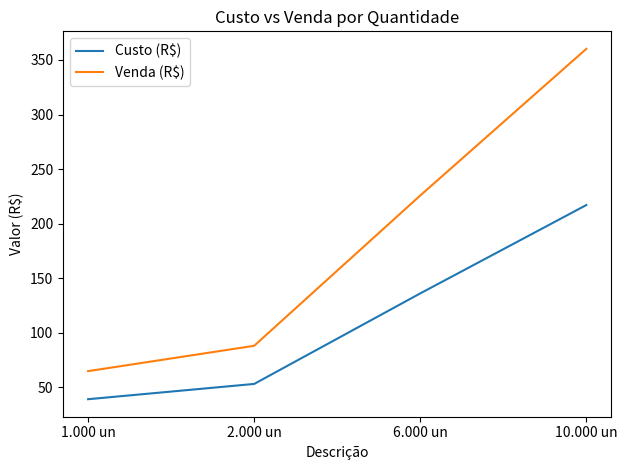

At which label is Venda (R$) closest to 212?

6.000 un